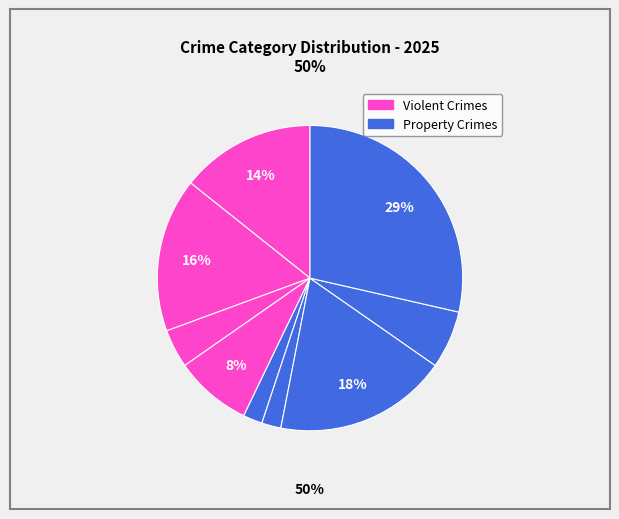

How many segments does this pie chart have?

9